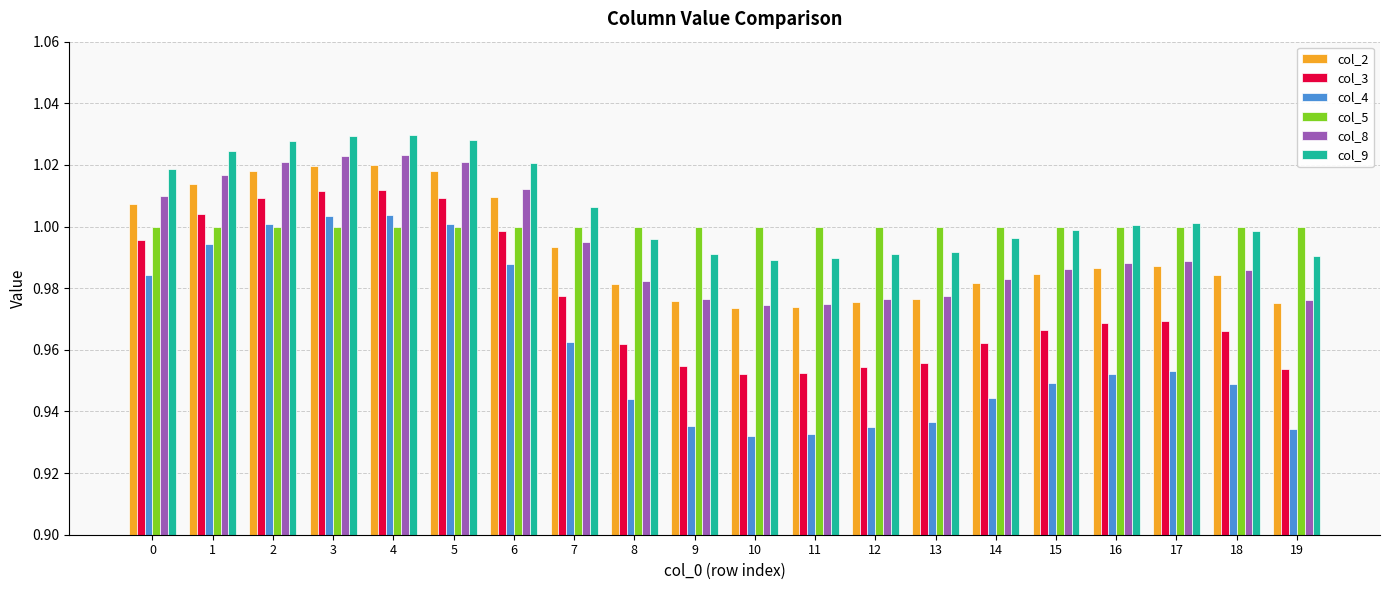

What is the sum of the col_2 values at 6 and 8?

2.0